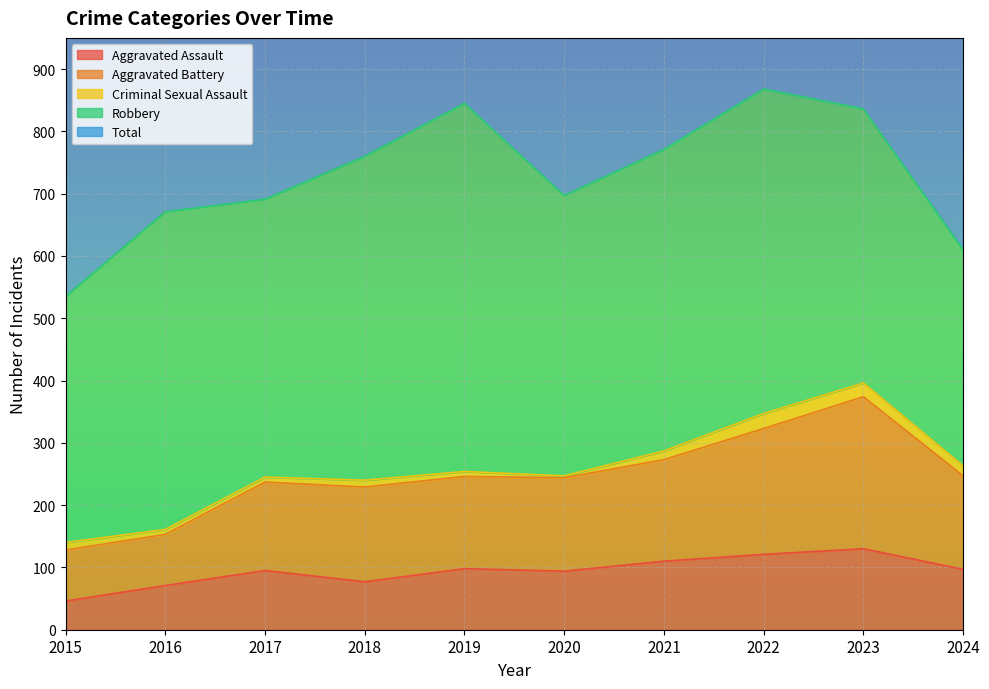

What value does the Total series have at 2019?

1692